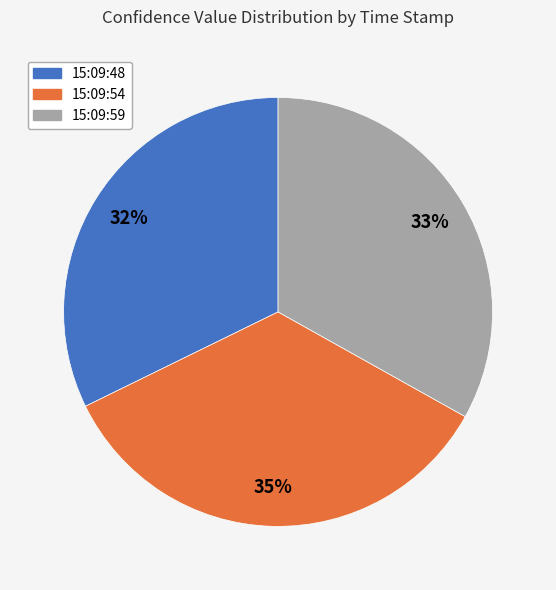

Is there any slice that represents more than half of the pie?

No